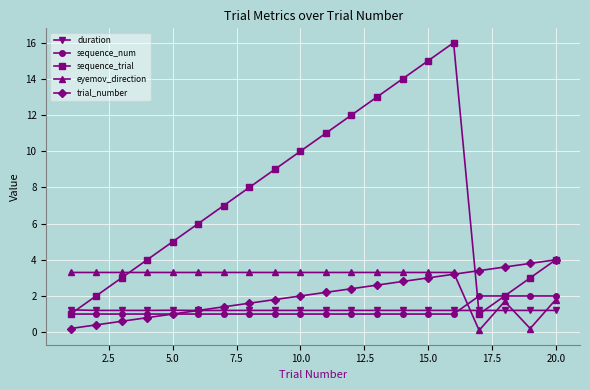

After their last crossing, which series has the higher values: eyemov_direction or duration?

eyemov_direction